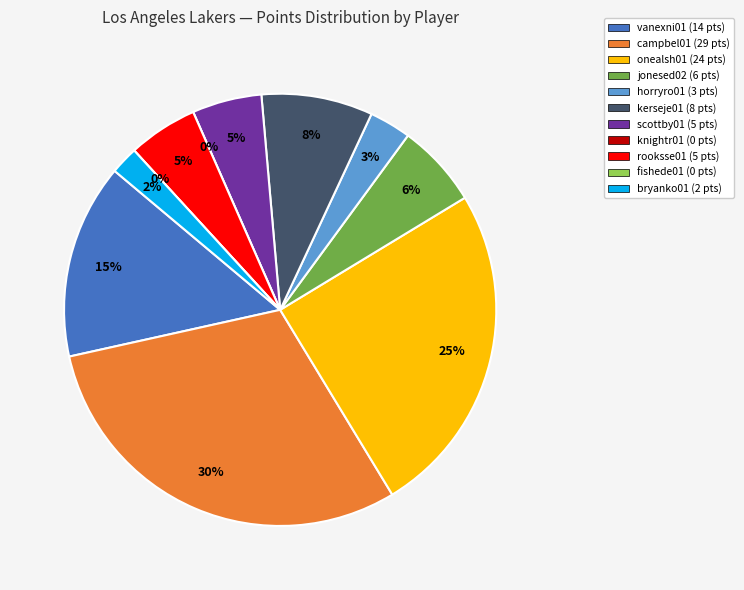

What percentage is the rooksse01 slice, to the nearest percent?

5%